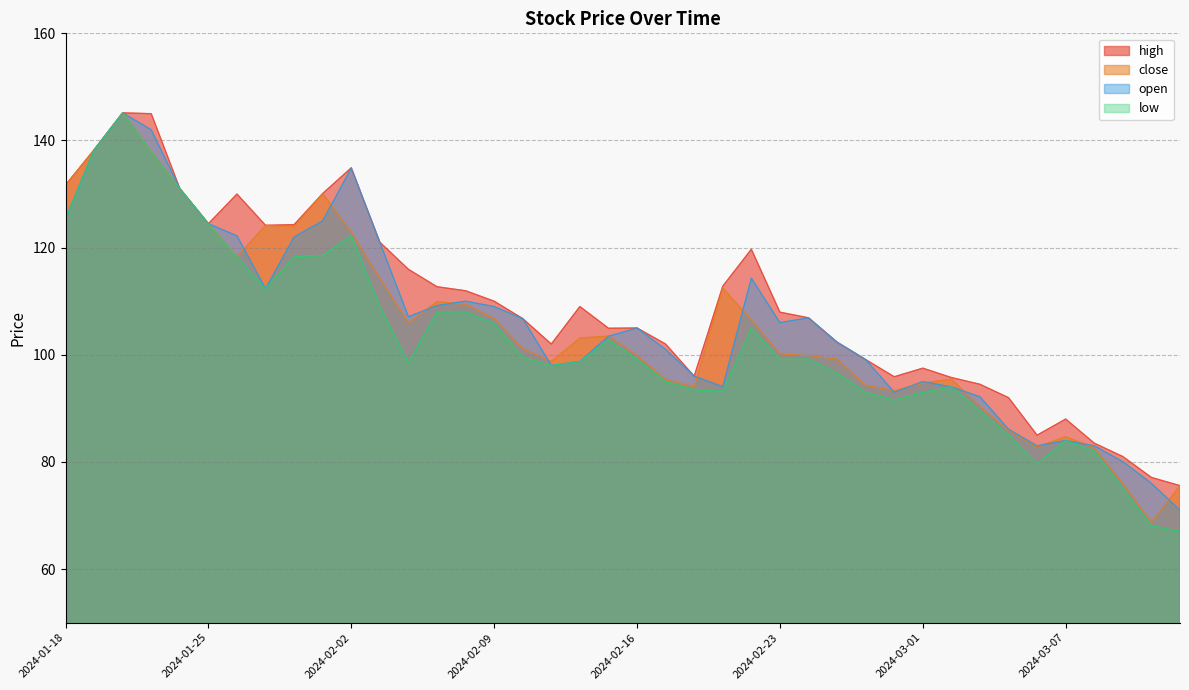

Reading left to right, extract all data points from this chart.

close: 131.7	138.2	145.2	137.9	131.0	124.5	118.2	124.2	123.9	130.1	122.8	114.2	106.0	109.9	109.4	106.8	101.2	98.8	103.1	103.5	99.8	95.3	94.0	112.5	106.5	100.2	99.8	99.2	94.3	93.3	94.7	95.5	90.3	85.9	82.8	84.7	82.6	76.0	68.7	75.5
high: 131.7	138.2	145.2	145.0	131.0	124.5	130.0	124.2	124.3	130.1	134.9	121.0	116.0	112.7	112.0	110.0	106.8	102.0	109.0	105.0	105.0	102.0	96.0	112.8	119.7	108.0	106.9	102.3	99.1	95.9	97.5	95.8	94.5	92.0	85.0	88.0	83.5	81.0	77.1	75.6
open: 125.4	138.2	145.2	142.0	131.0	124.5	122.2	112.3	122.0	125.0	134.8	121.0	107.1	109.2	110.0	109.0	106.8	98.0	98.8	103.5	105.0	101.0	96.0	94.0	114.3	106.0	106.9	102.3	99.1	93.0	95.0	94.0	92.2	86.1	83.0	84.0	83.0	80.0	76.0	71.0
low: 125.4	138.2	145.2	137.9	131.0	124.5	118.2	112.3	118.3	118.5	122.2	109.0	98.5	108.0	108.0	105.8	99.5	98.0	98.8	102.8	99.2	95.0	93.5	93.2	105.0	99.2	99.2	96.5	93.0	91.5	93.0	94.0	89.5	85.0	79.6	84.0	82.0	75.0	68.1	67.0